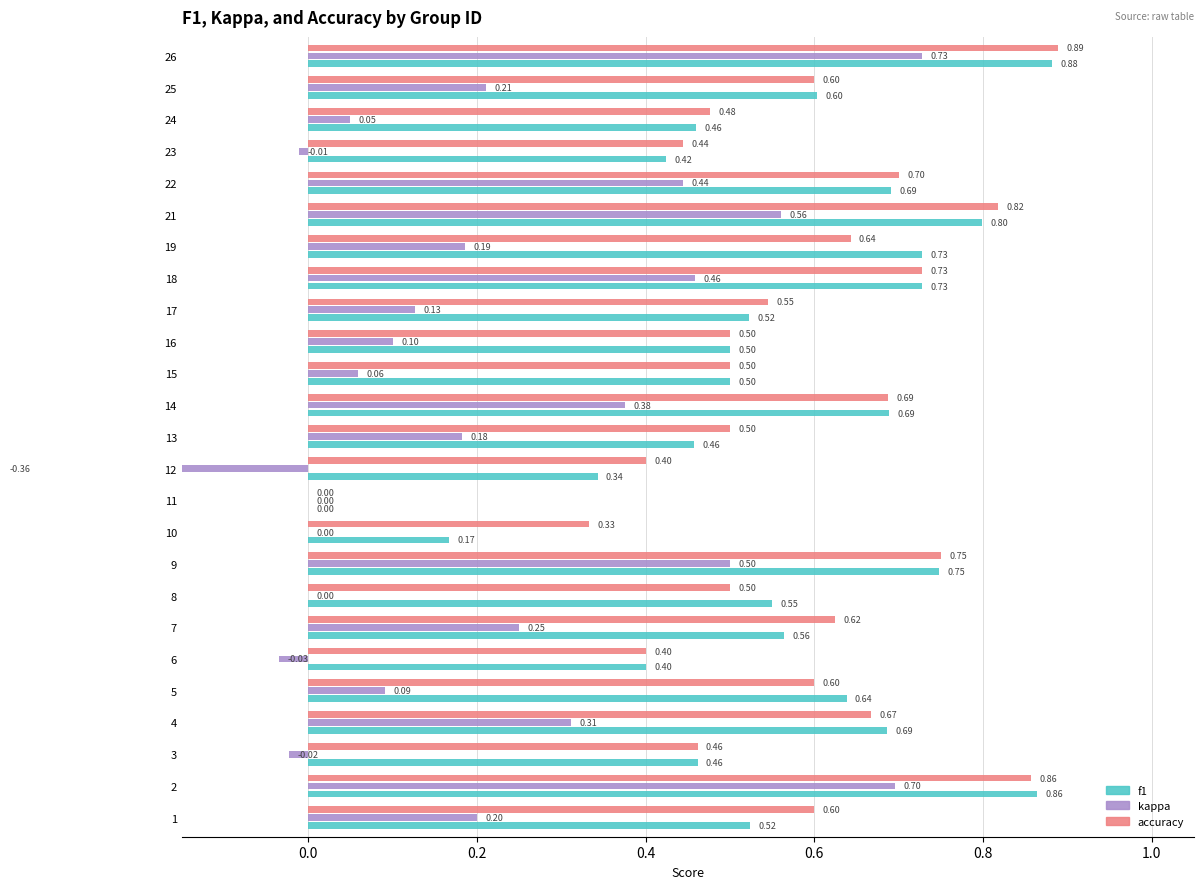

At how many categories does at least one series exceed 0?

24